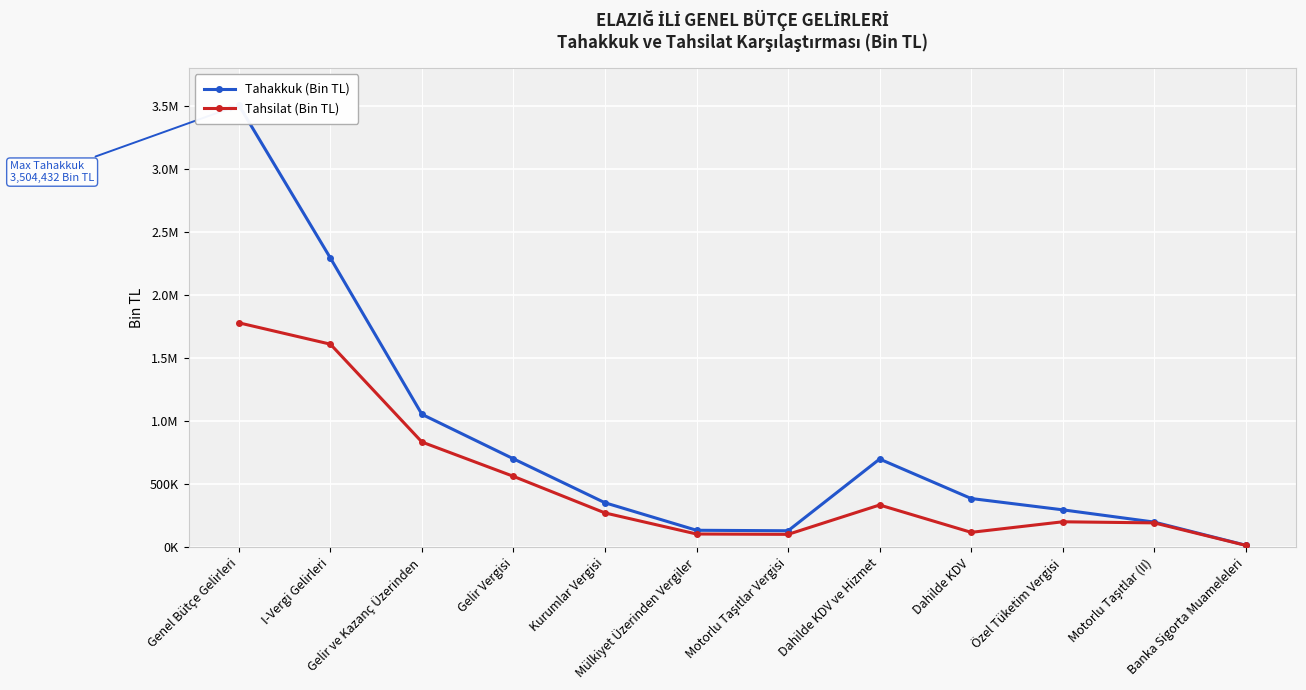

Is it true that Tahsilat (Bin TL) equals 40161 at Dahilde KDV?

False